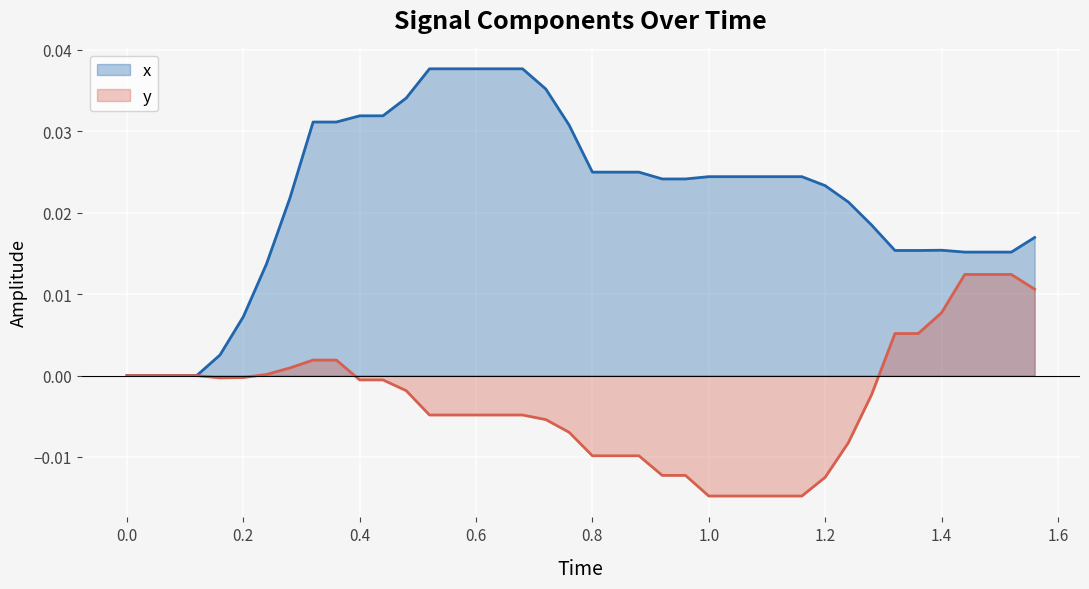

Which series has the largest total across all categories?

x